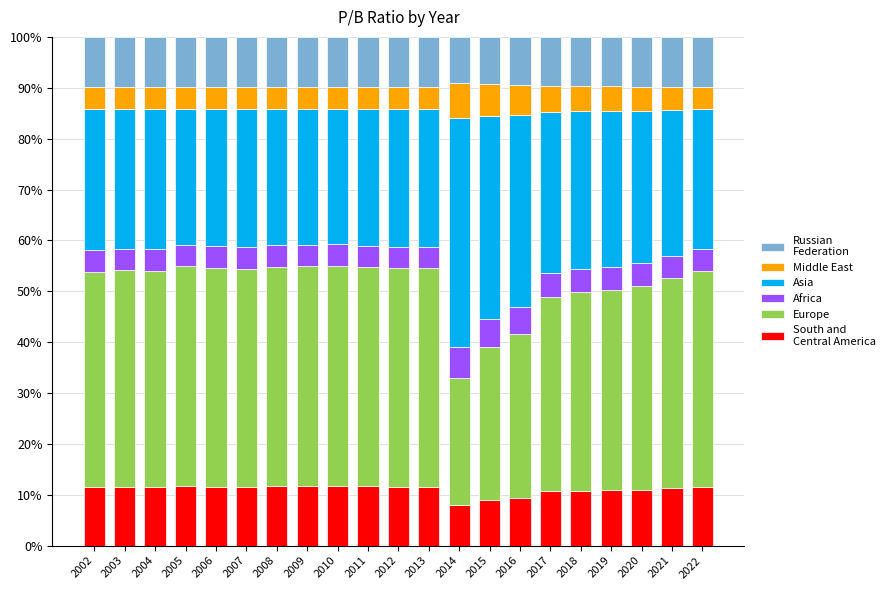

How many bars are there in total?

21